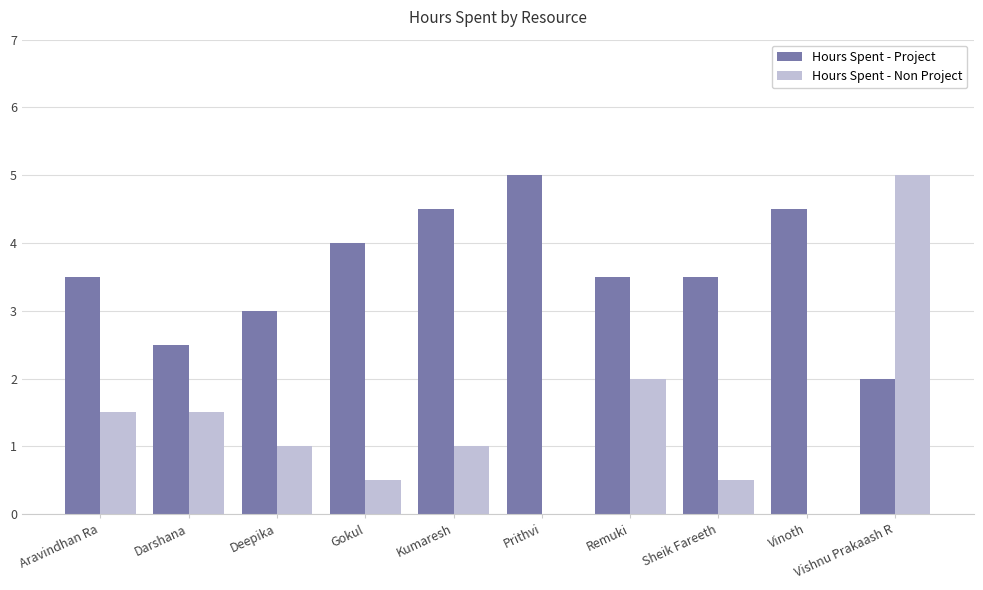

At which category is the sum across all series the highest?

Vishnu Prakaash R